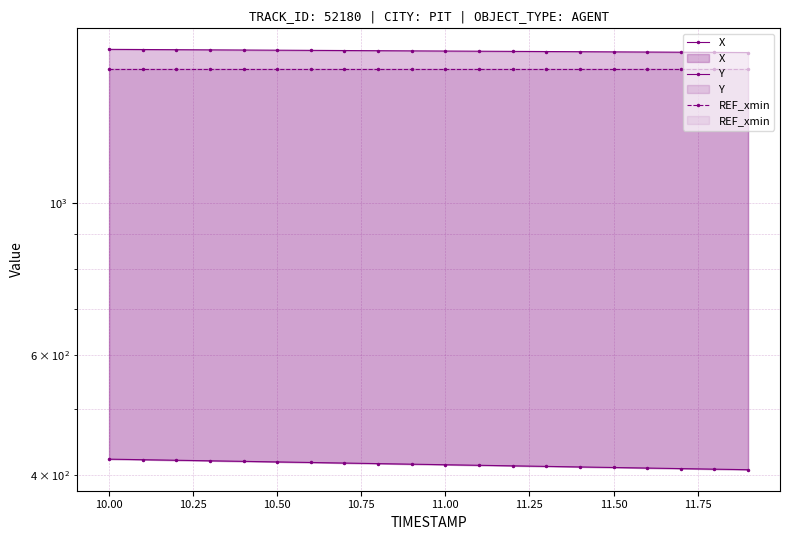

Reading right to left, transcribe all the data shown in this chart.

X: 1658.7	1659.6	1660.5	1661.4	1662.4	1663.3	1664.2	1665.2	1666.1	1667.0	1668.0	1668.9	1669.9	1670.8	1671.8	1672.7	1673.7	1674.6	1675.6	1676.5
Y: 407.4	408.1	408.9	409.7	410.4	411.2	412.0	412.7	413.5	414.3	415.0	415.8	416.6	417.4	418.2	419.0	419.8	420.6	421.3	422.1
REF_xmin: 1569.7	1569.7	1569.7	1569.7	1569.7	1569.7	1569.7	1569.7	1569.7	1569.7	1569.7	1569.7	1569.7	1569.7	1569.7	1569.7	1569.7	1569.7	1569.7	1569.7